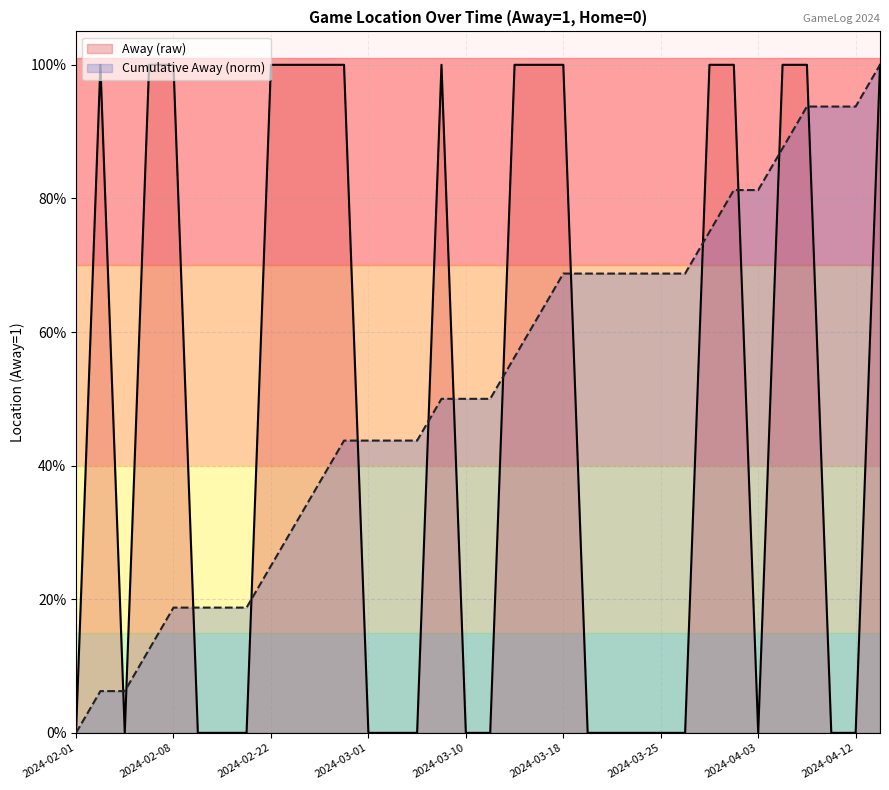

True or false: Cumulative Away has more than 1 points higher than both neighbors.

False